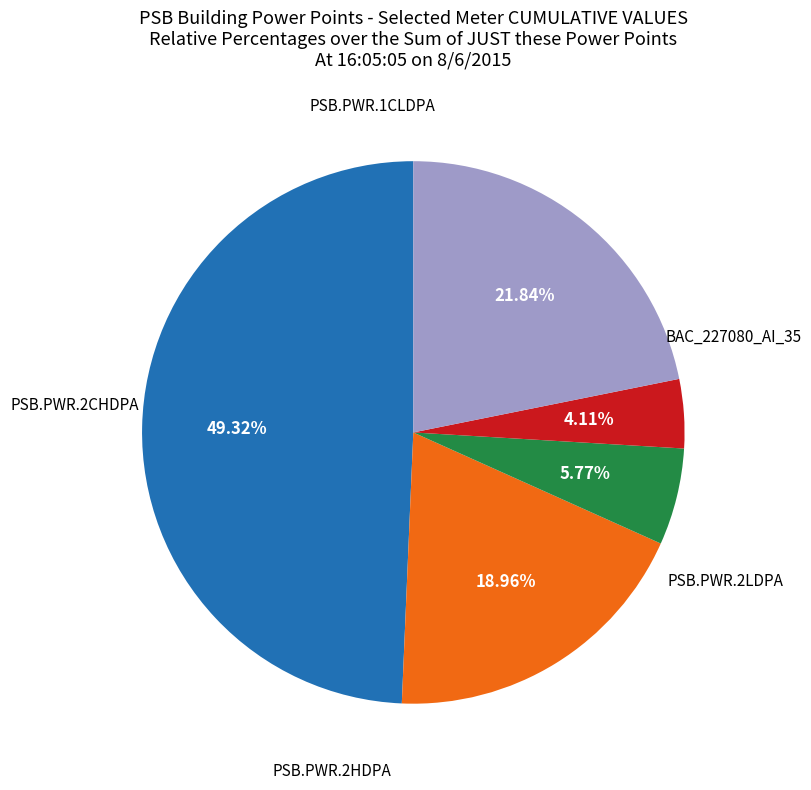

Is there a majority slice in this chart?

No